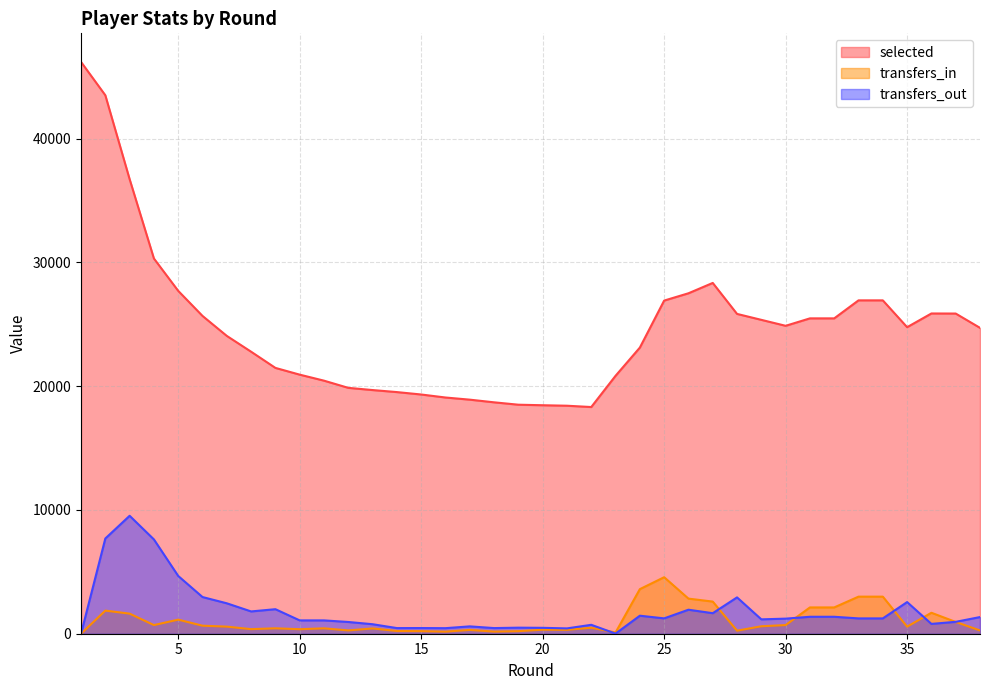

At which category is the sum across all series the highest?

2